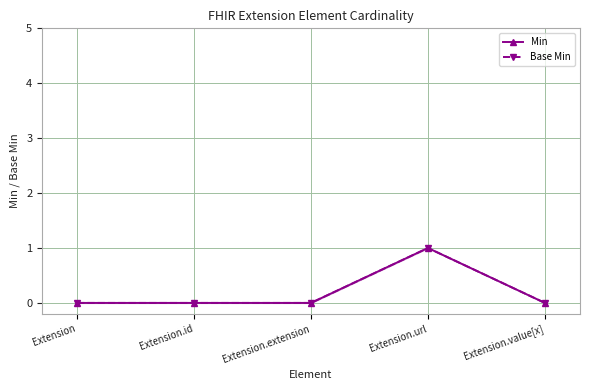

What is the label of the 2nd point from the right?

Extension.url